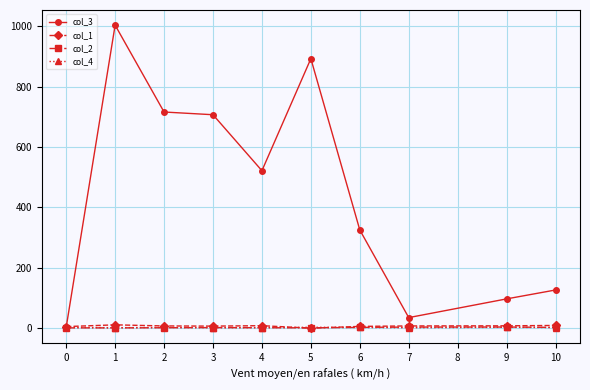

What is the difference between the second highest and second lowest values in the col_4 series?

1.4